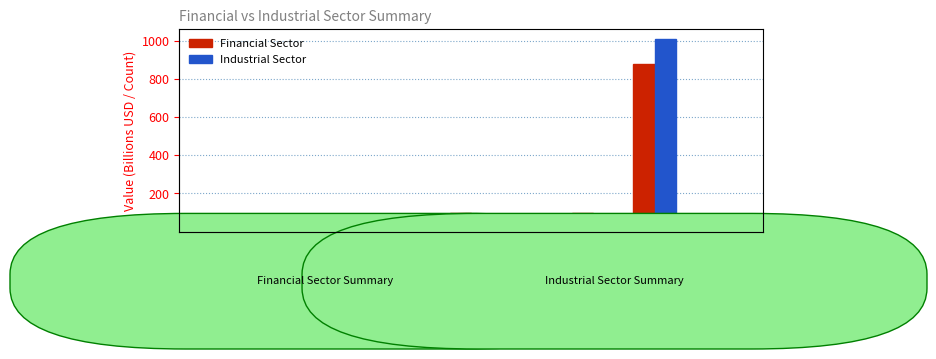

How many categories are shown in the chart?

9